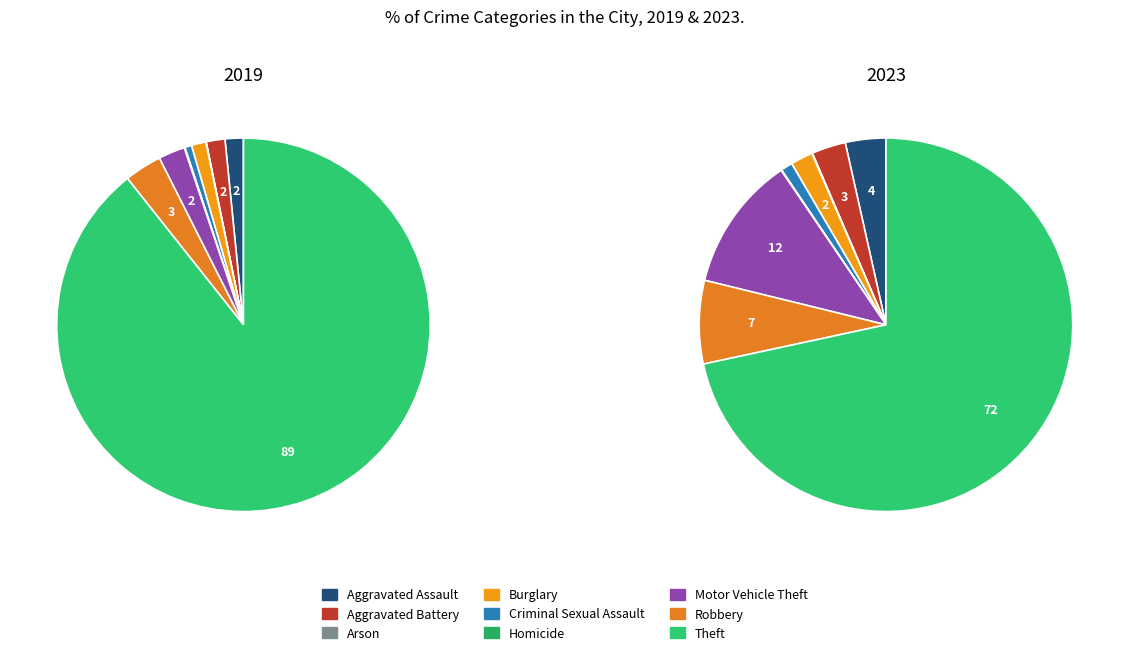

At 7, list the series in order from largest to smallest.

values_2023, values_2019